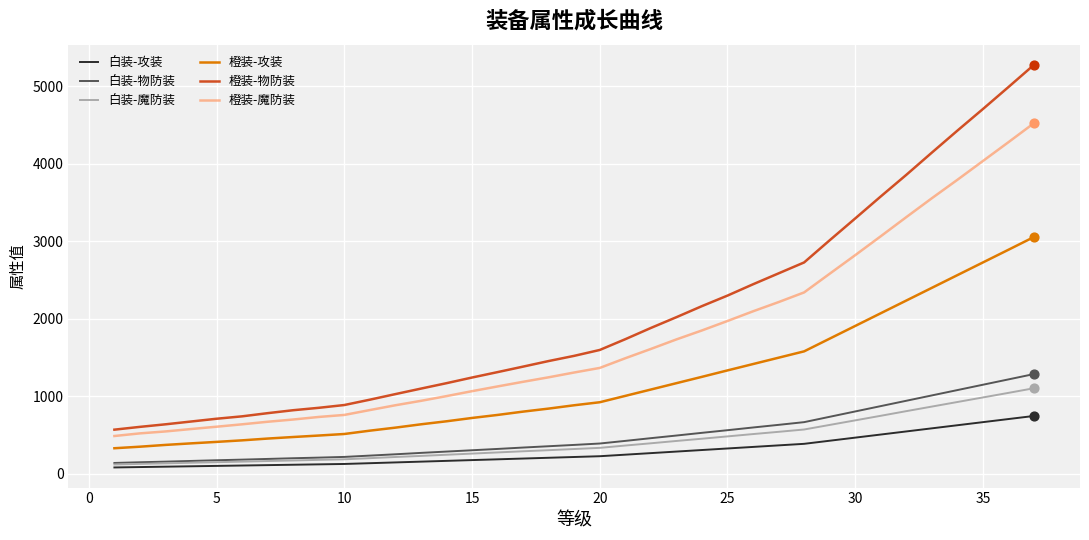

Which series has the widest spread of values?

橙装-物防装